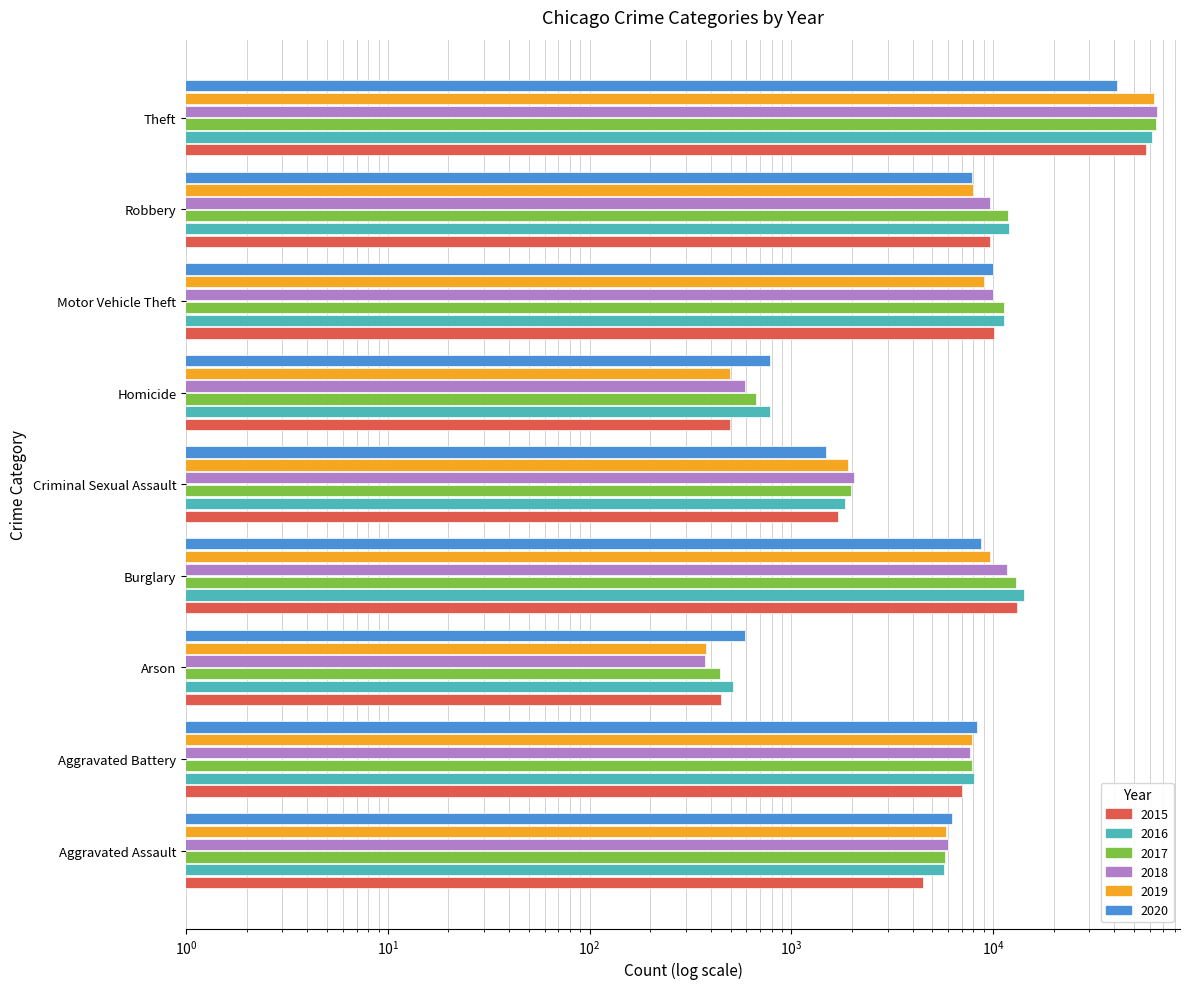

What is the approximate value of 2020 at Motor Vehicle Theft?

9959